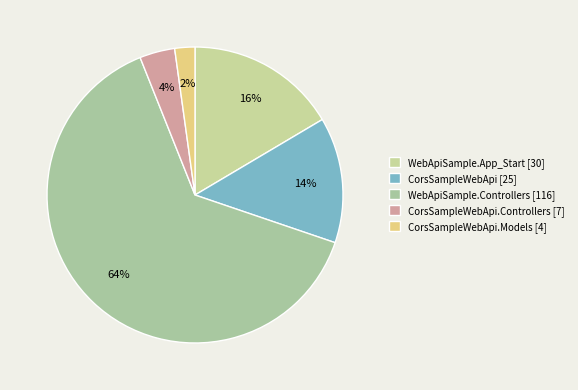

Count the number of slices in the pie.

5